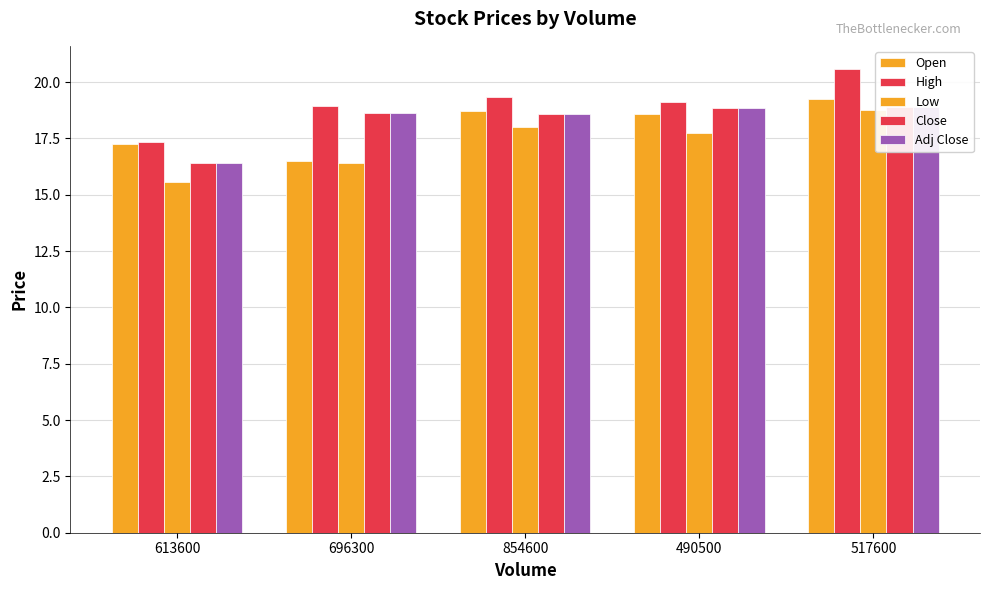

What is the difference between the Open values at 517600 and 490500?

0.7